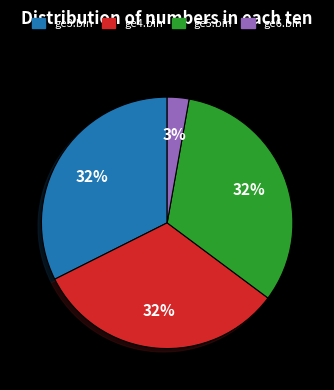

To the nearest percent, what is the average slice percentage?

25%